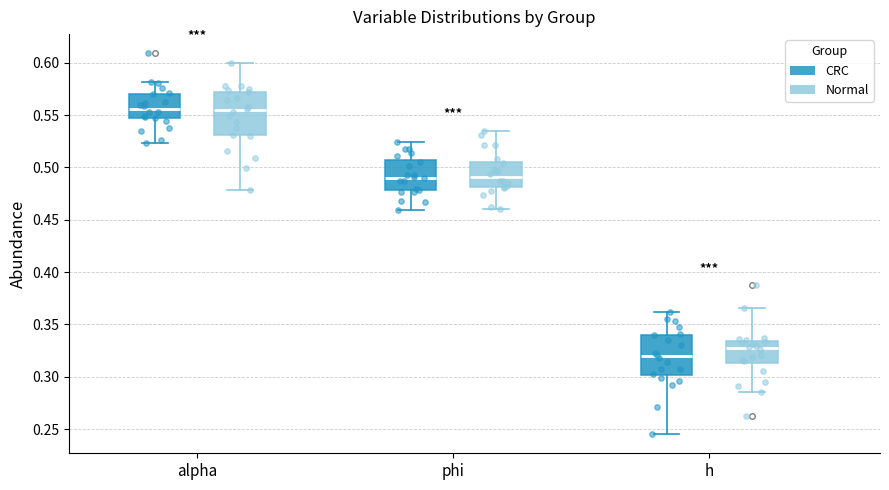

Reading left to right, transcribe this box plot: for each box, give where its median line is, the range the box spans, and where its two whiskers end, as read against the y-axis. The values are not printed on the chart, so give them approximately, as read against the axis.

alpha (CRC): median 0.555, box 0.545 to 0.570, whiskers 0.525 to 0.580
alpha (Normal): median 0.555, box 0.530 to 0.575, whiskers 0.480 to 0.600
phi (CRC): median 0.490, box 0.480 to 0.505, whiskers 0.460 to 0.525
phi (Normal): median 0.490, box 0.480 to 0.505, whiskers 0.460 to 0.535
h (CRC): median 0.320, box 0.300 to 0.340, whiskers 0.245 to 0.360
h (Normal): median 0.325, box 0.315 to 0.335, whiskers 0.285 to 0.365